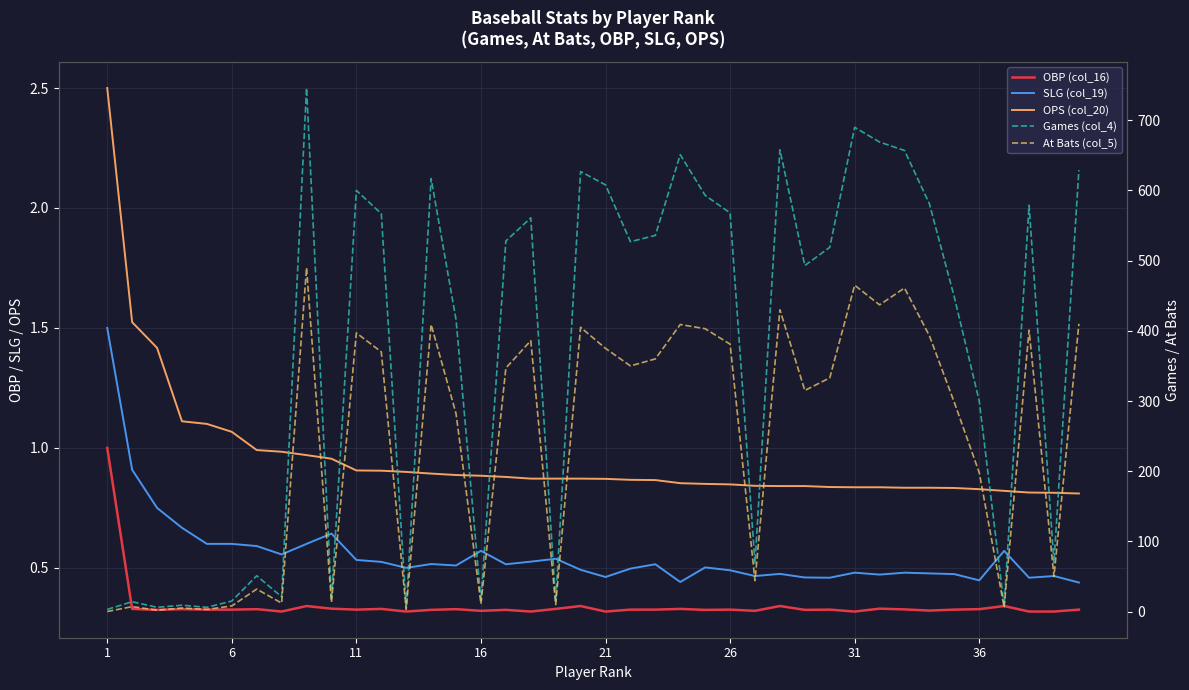

What are all the series names shown in the legend?

OBP (col_16), SLG (col_19), OPS (col_20), Games (col_4), At Bats (col_5)